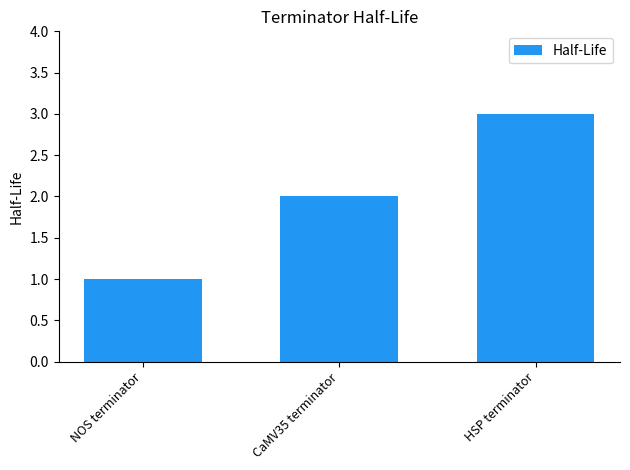

What is the greatest value displayed?

3